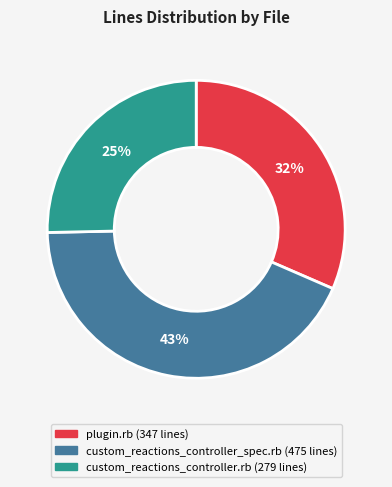

Which slice is the largest?

custom_reactions_controller_spec.rb